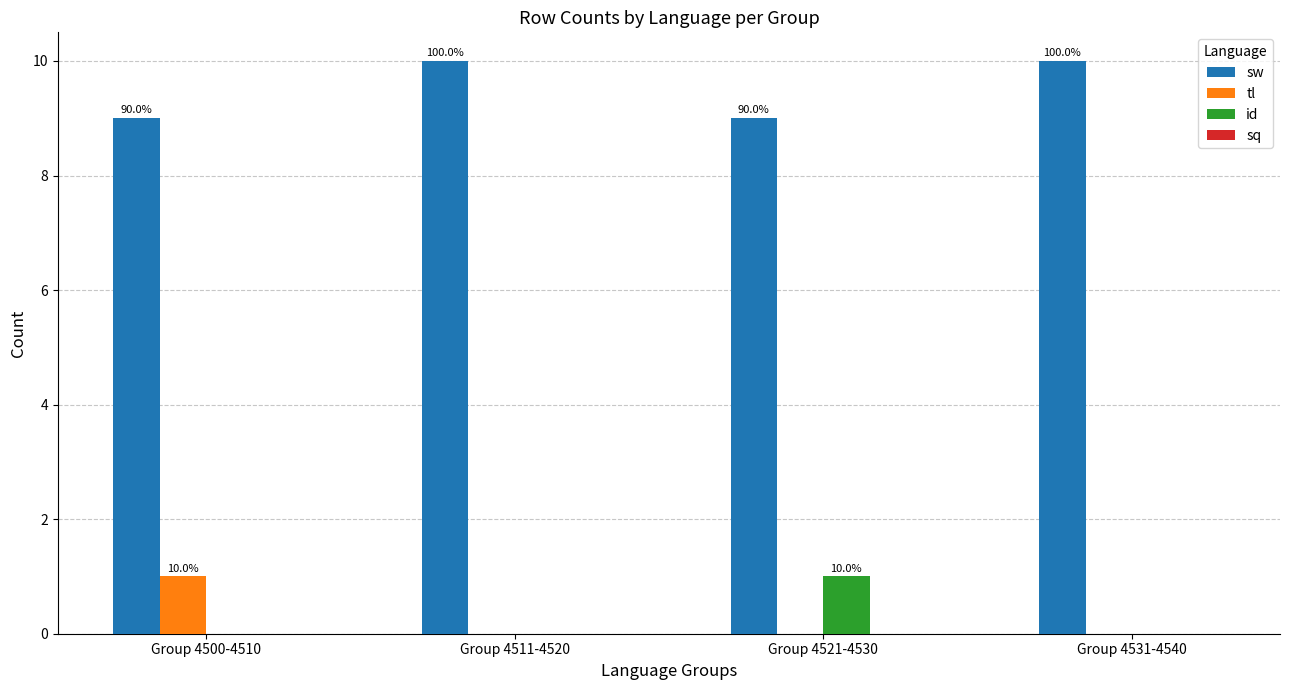

What is the label of the 4th bar from the right?

Group 4500-4510